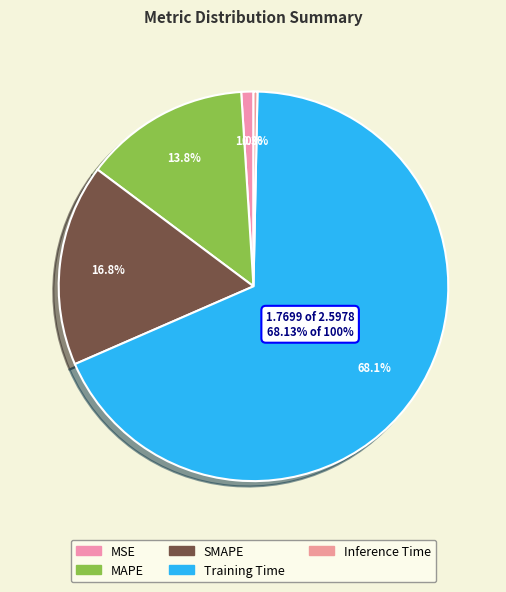

How many slices are in this pie chart?

5